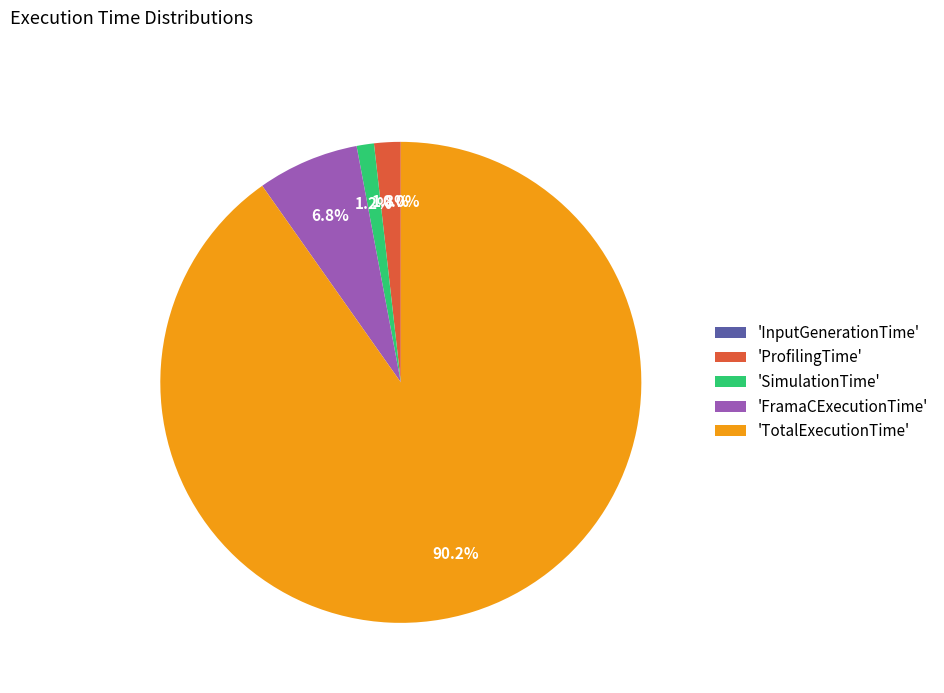

Which category has the biggest portion of the pie?

'TotalExecutionTime'